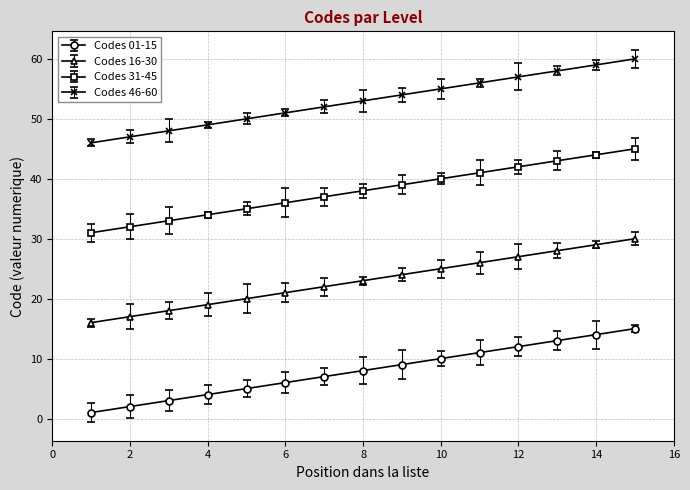

What is the value of the Codes 16-30 point at the 14th from the left?

29